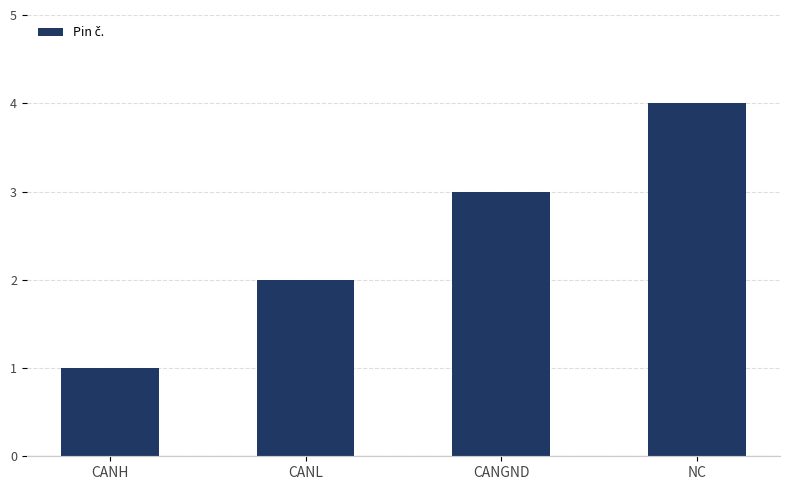

The chart shows a value of 4 at NC. True or false?

True